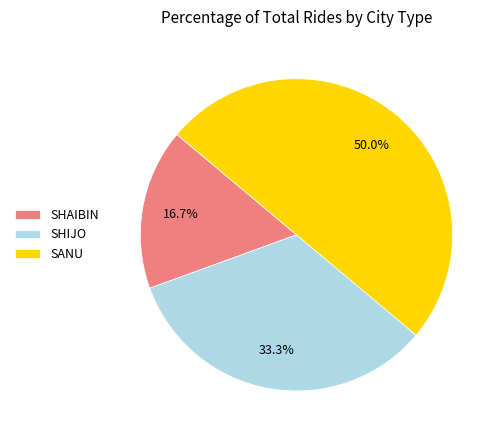

How many segments does this pie chart have?

3